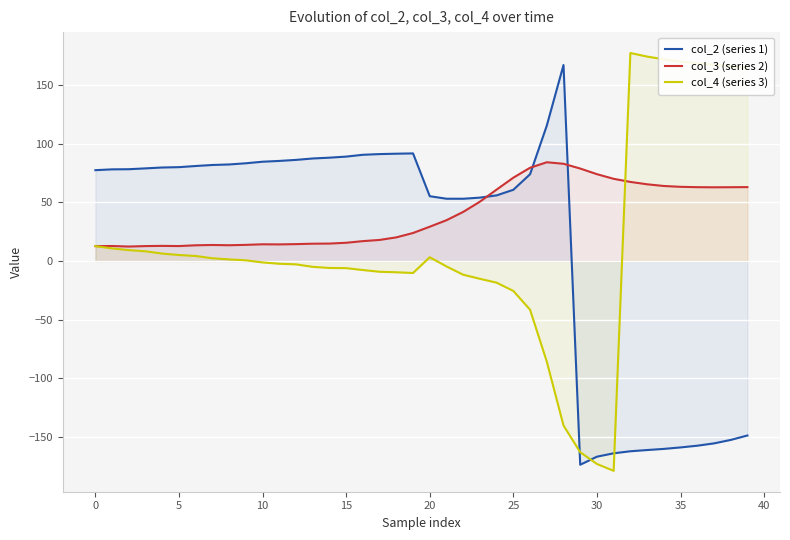

Between which two adjacent categories do col_3 (series 2) and col_4 (series 3) first intersect?

31 and 32